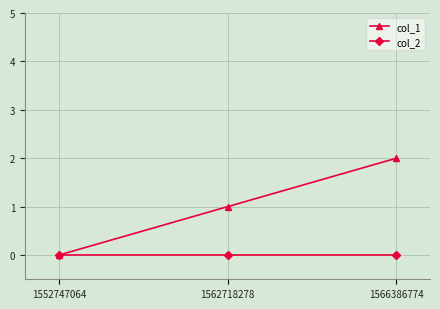

Where is col_1 nearest to the value 1?

1562718278